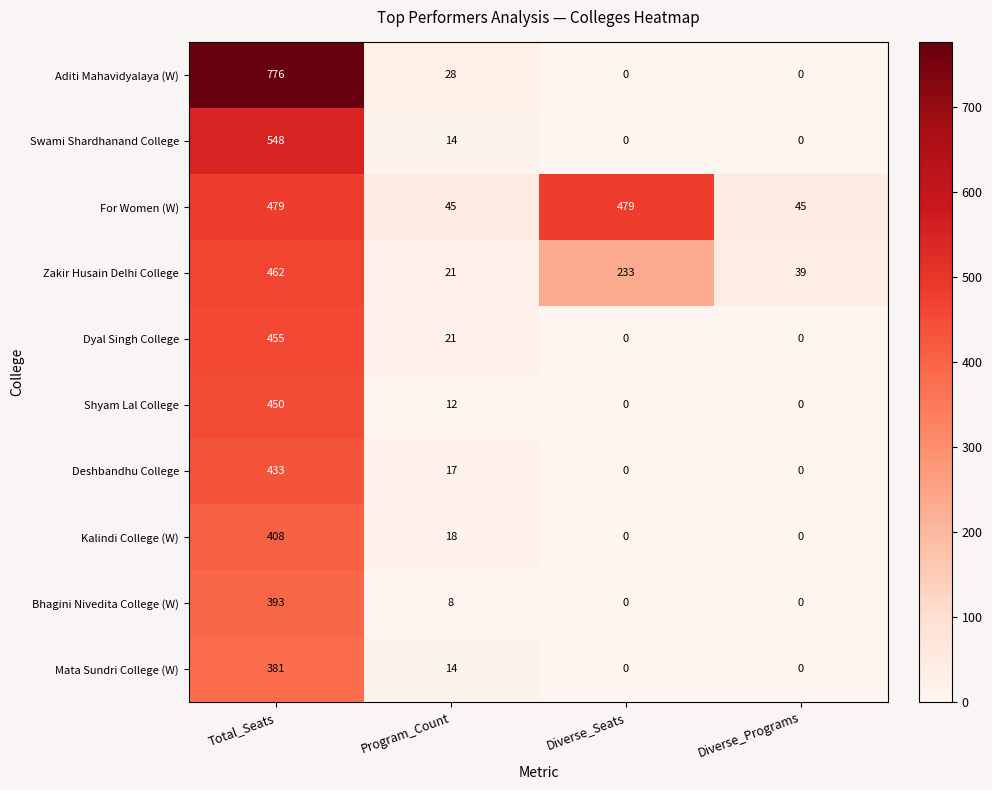

Is it true that Shyam Lal College equals 0 at Diverse_Programs?

True